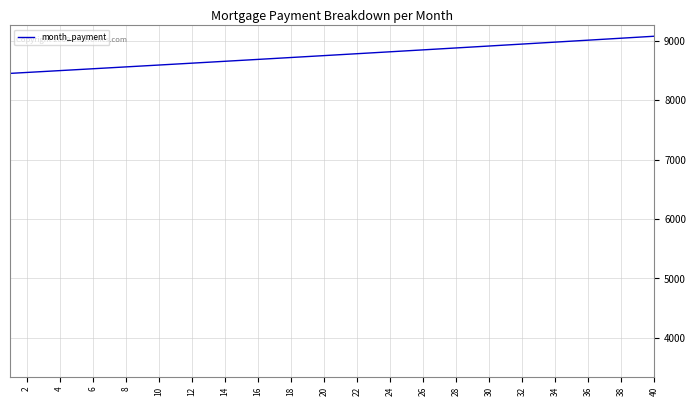

What is the difference between the maximum and minimum values?

626.0